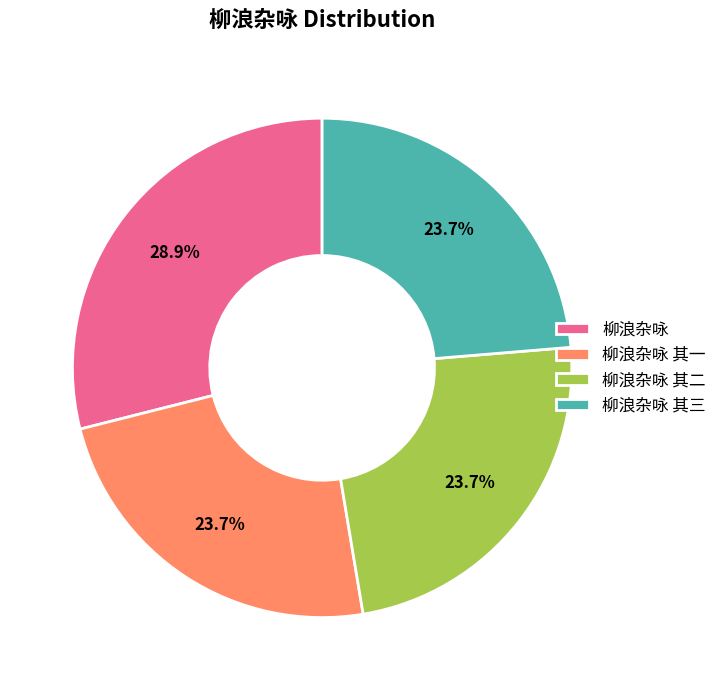

What percentage do 柳浪杂咏 其二 and 柳浪杂咏 together represent?

52.6%